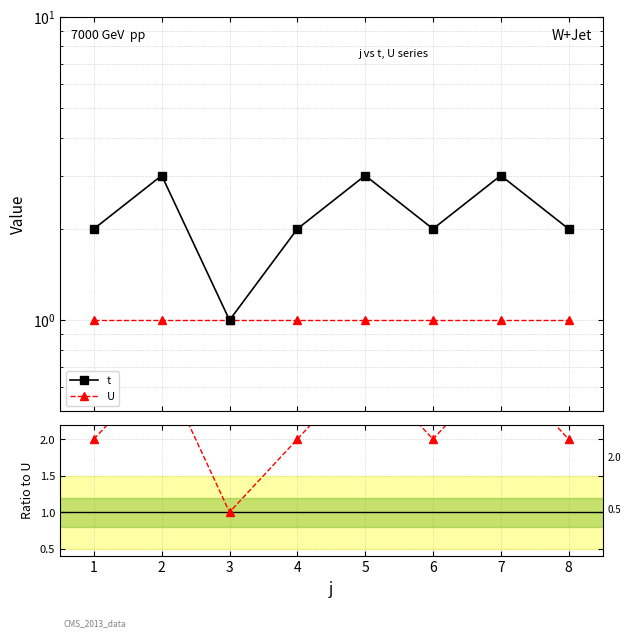

How many interior local peaks does the t / U series have?

3